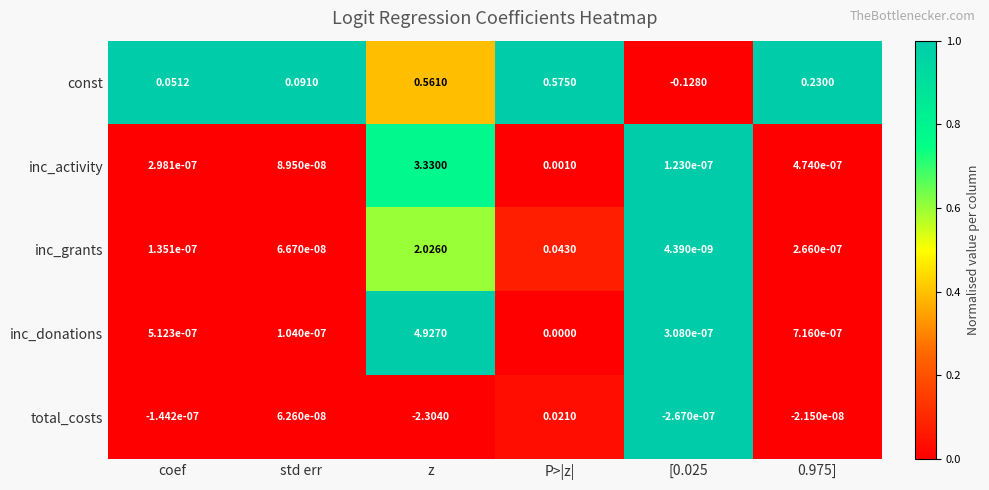

Rank the series at [0.025 from lowest to highest value.

const, total_costs, inc_grants, inc_activity, inc_donations